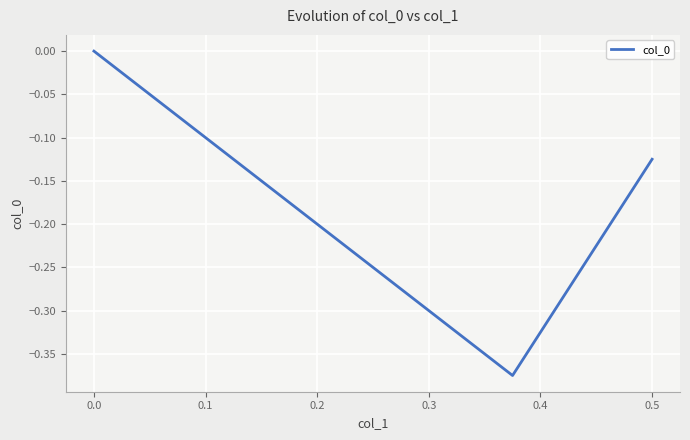

What is the sum of all values?

-0.5